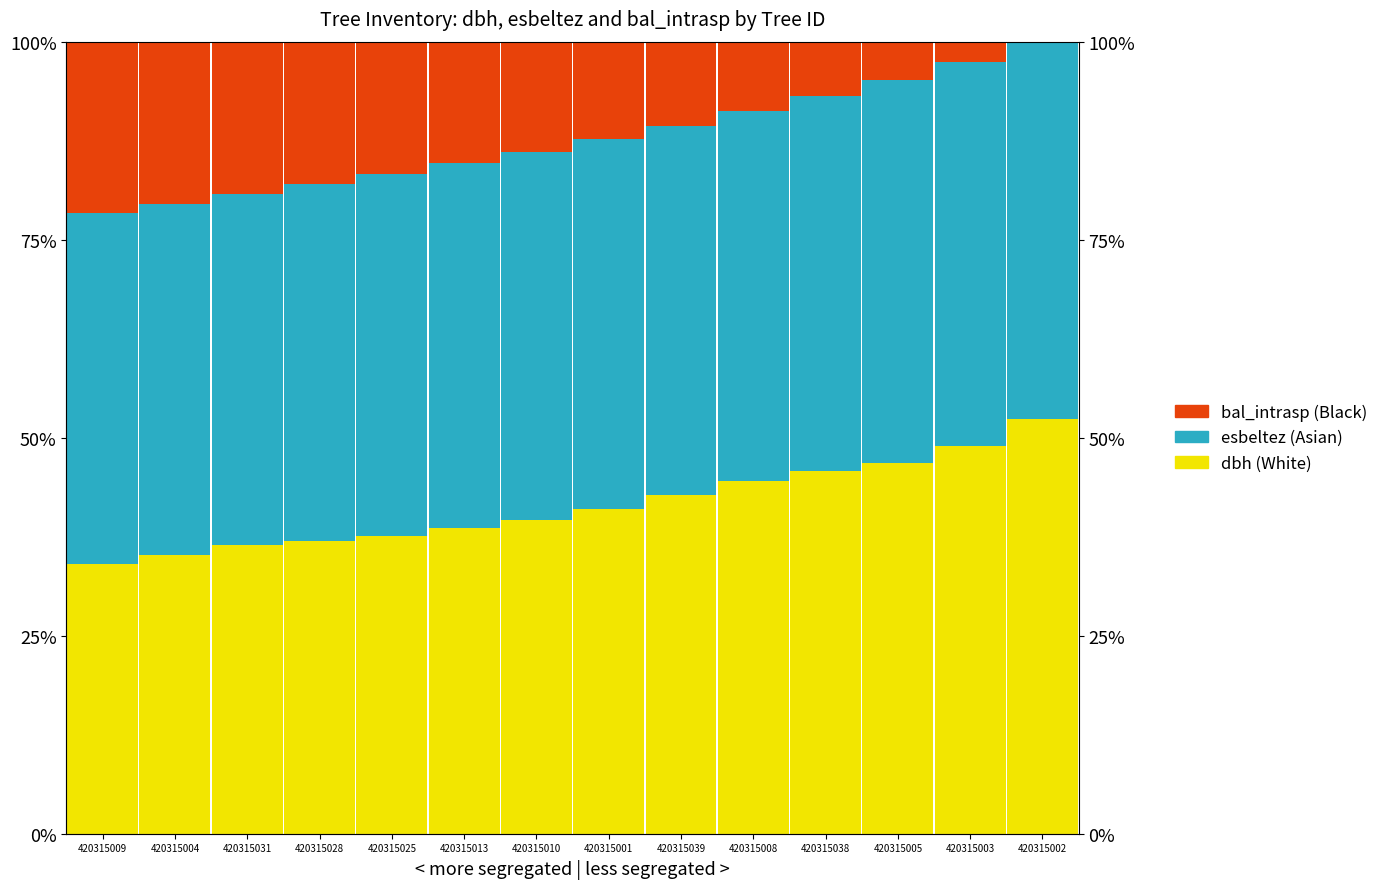

Where is dbh (White) nearest to the value 43?

420315039